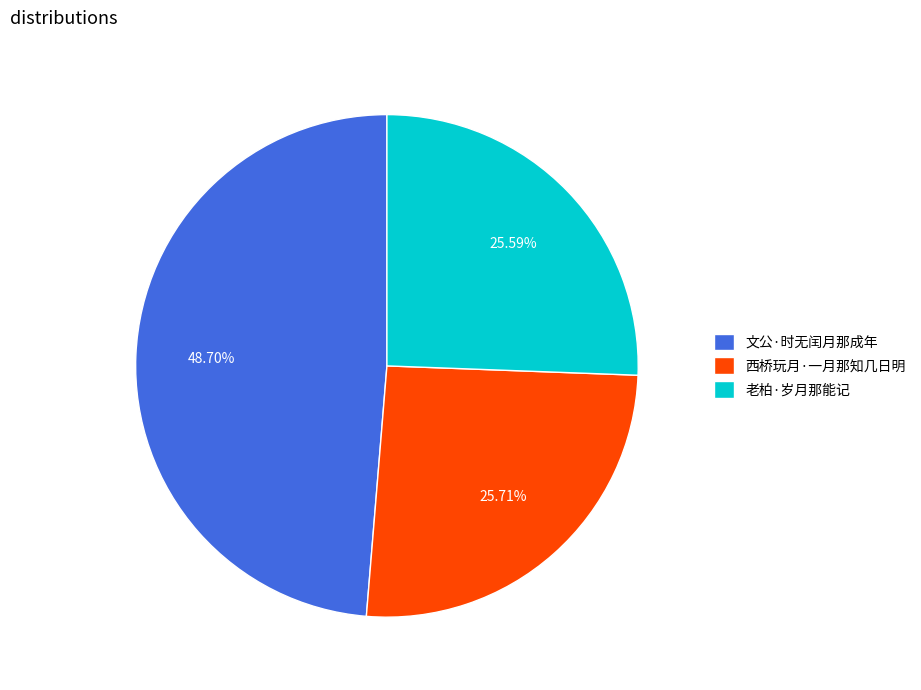

What percentage is the 西桥玩月·一月那知几日明 slice, to the nearest percent?

26%